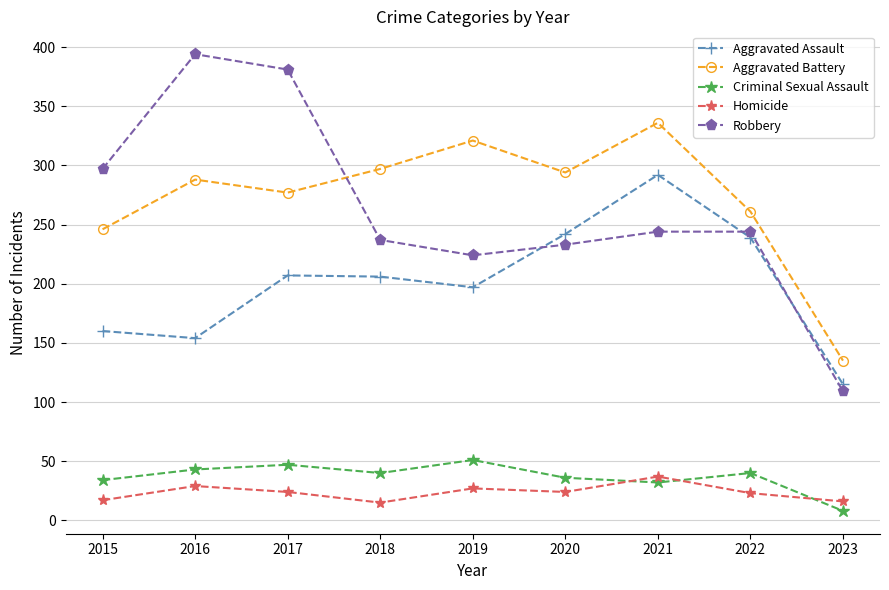

How many series are shown in this chart?

5